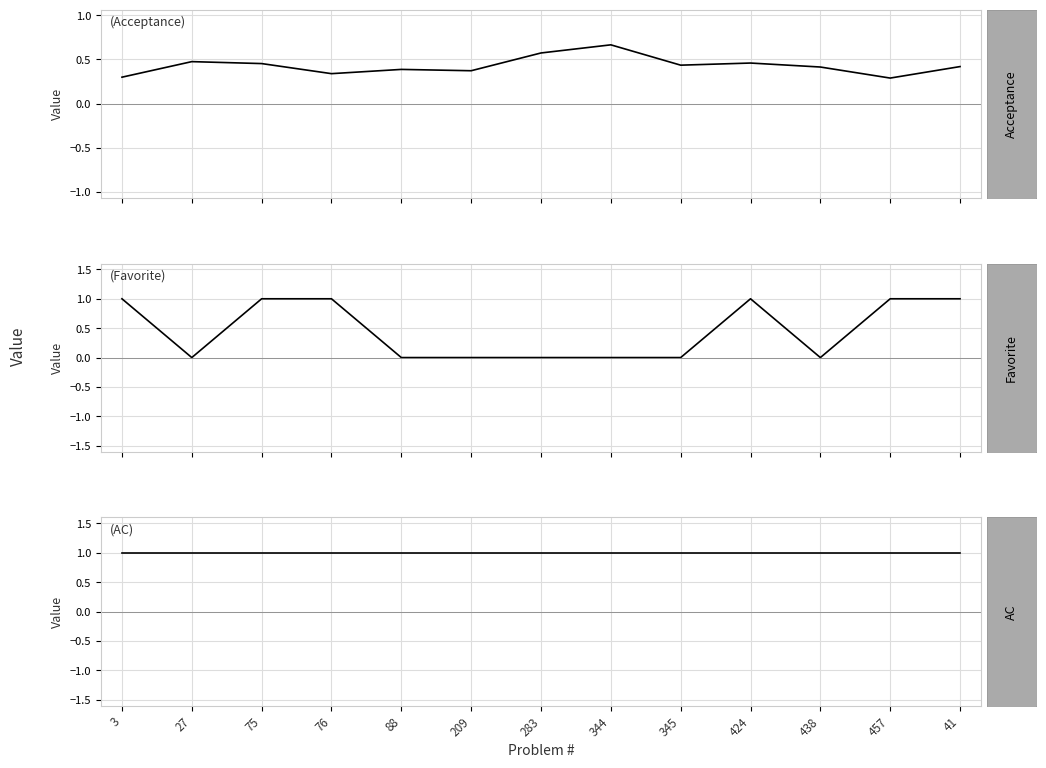

How many lines are shown in the chart?

3